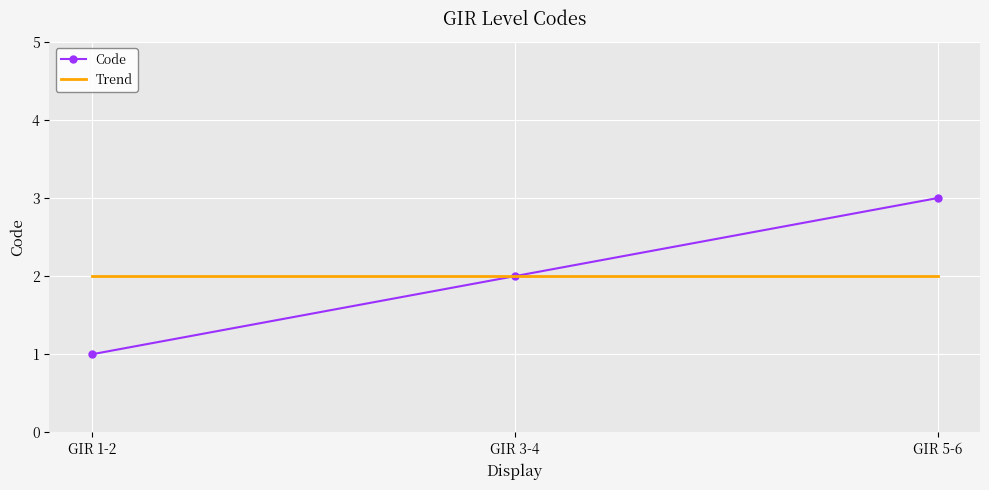

What is the sum of the Code values at GIR 3-4 and GIR 5-6?

5